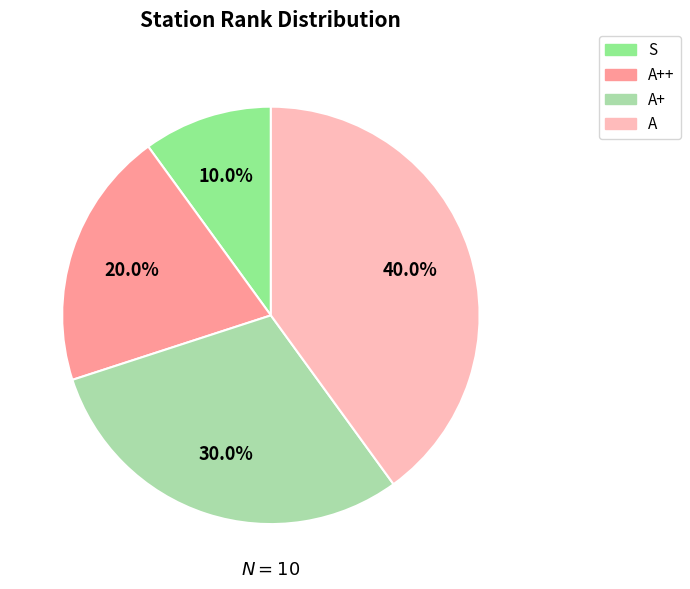

Which category has the biggest portion of the pie?

A